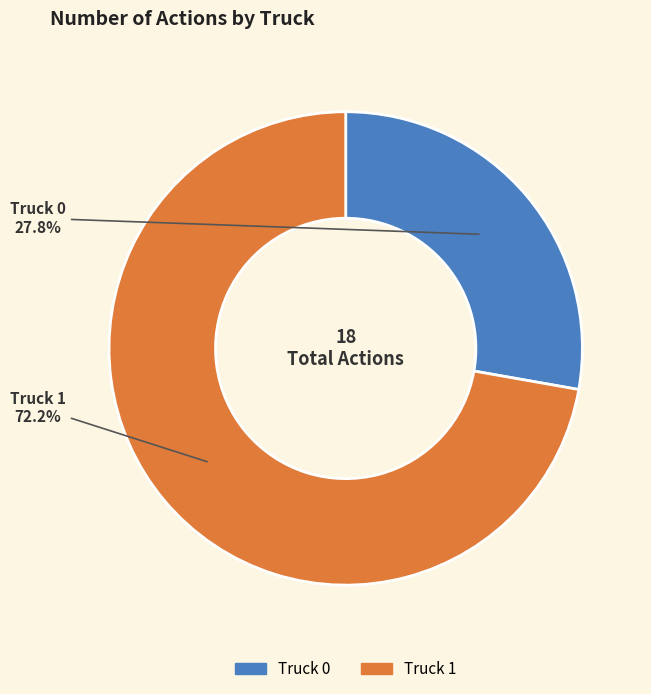

What percentage is the Truck 0 slice, to the nearest percent?

28%